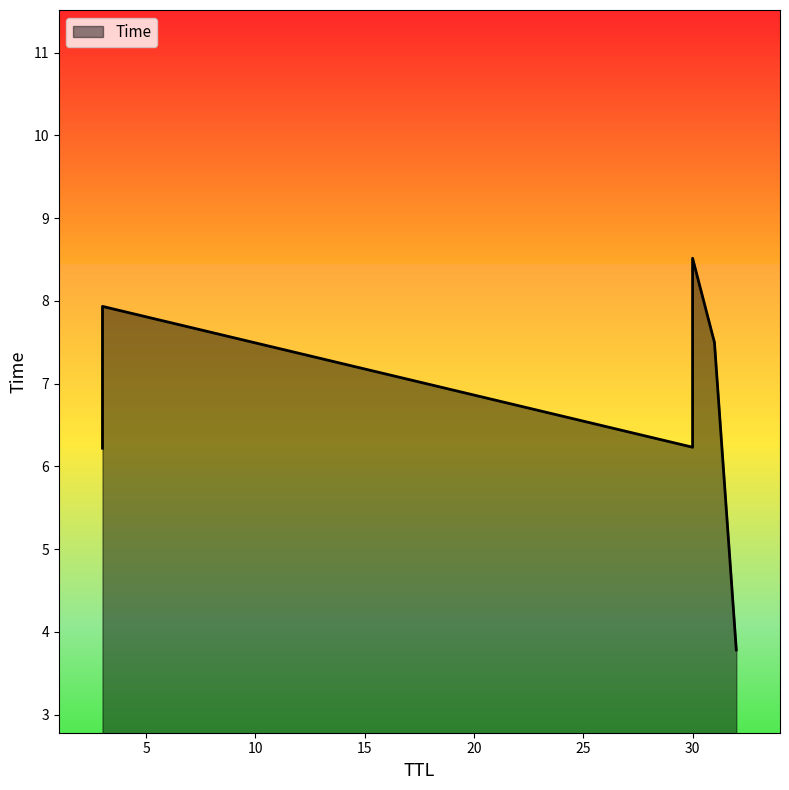

Which label corresponds to the largest value in the chart?

30